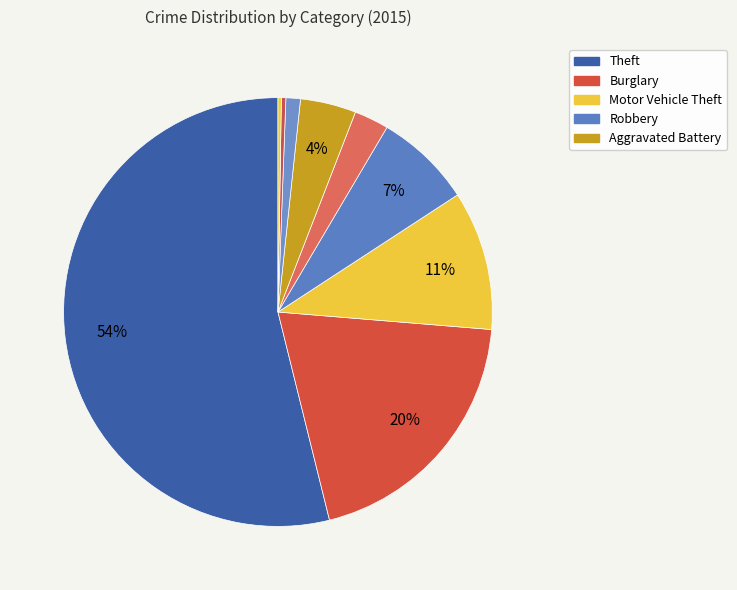

Is there any slice that represents more than half of the pie?

Yes